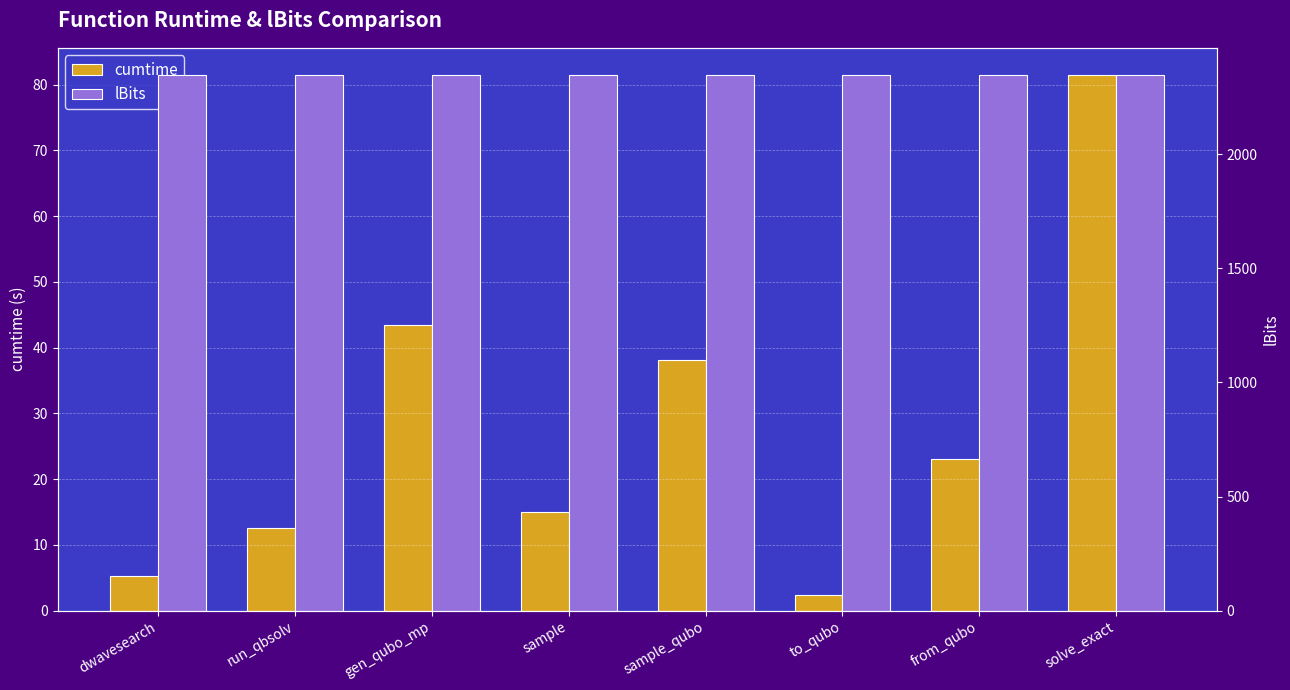

Rank the series by their average value, from highest to lowest.

lBits, cumtime